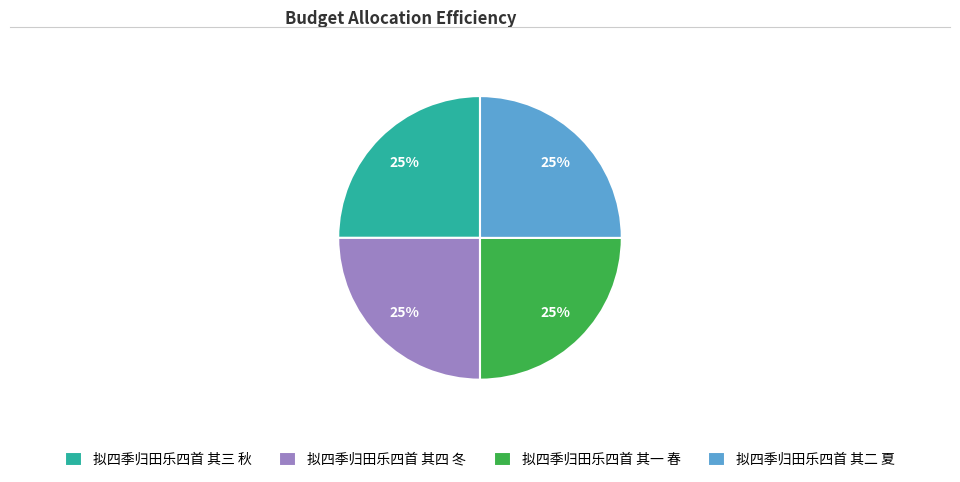

The 拟四季归田乐四首 其三 秋 slice represents 25% of the pie. True or false?

True